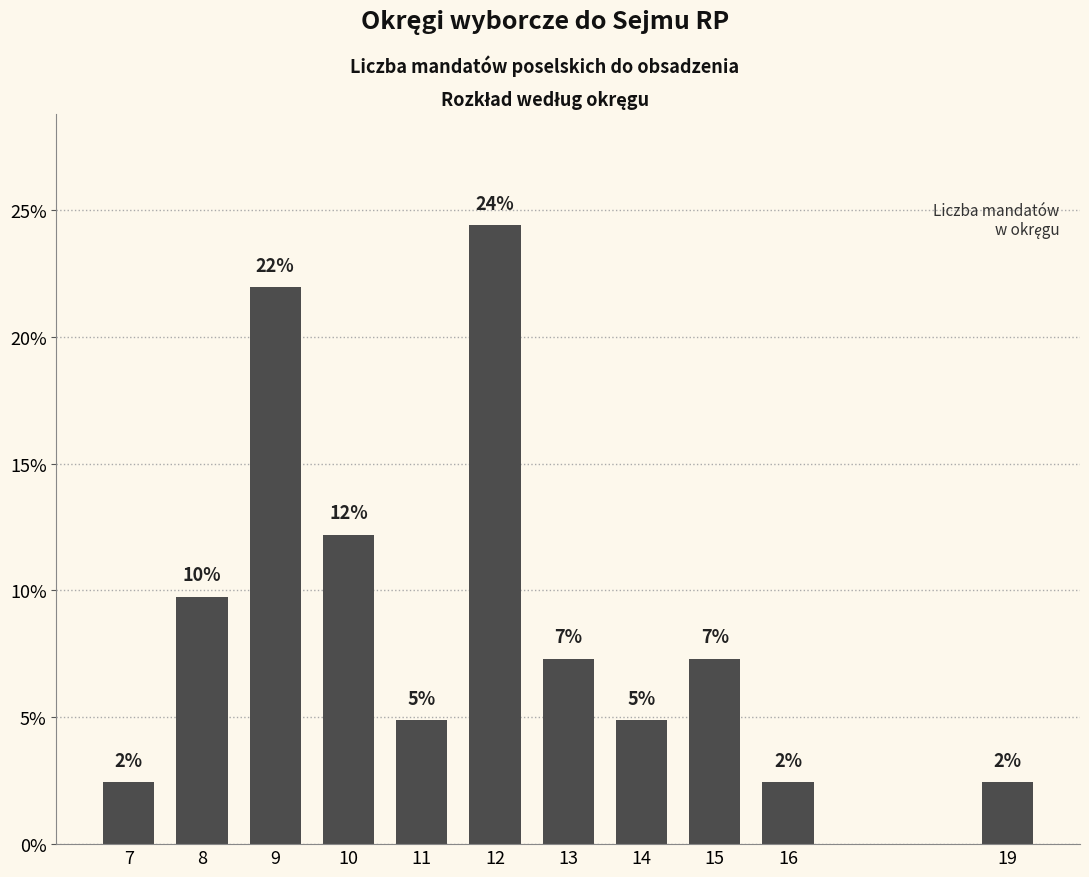

Does the chart contain any negative values?

No